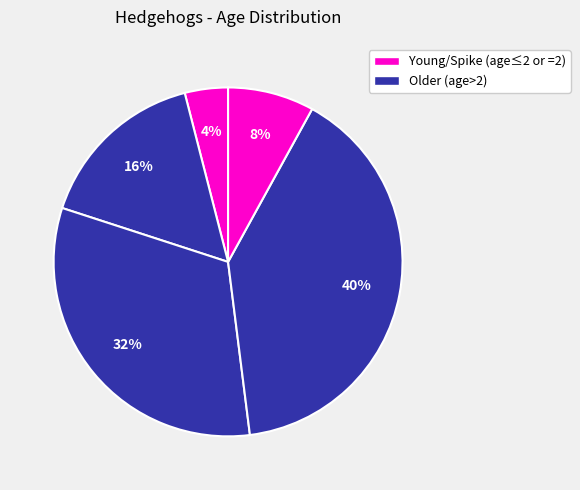

Count the number of slices in the pie.

5